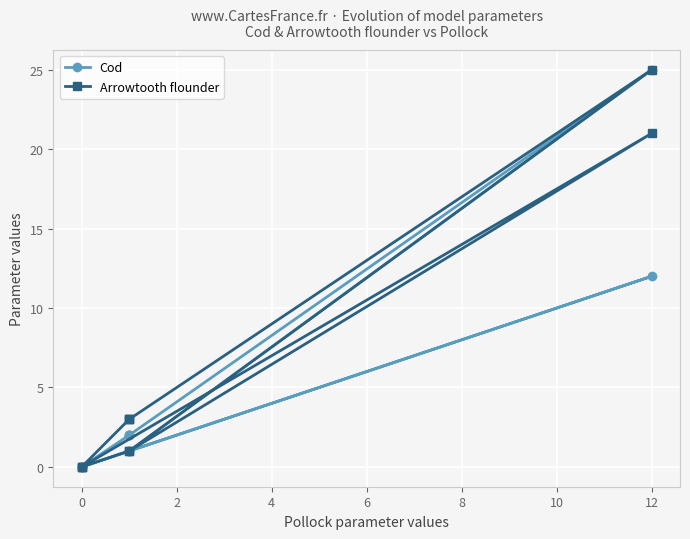

True or false: Arrowtooth flounder has a value of 2 at −2.

False